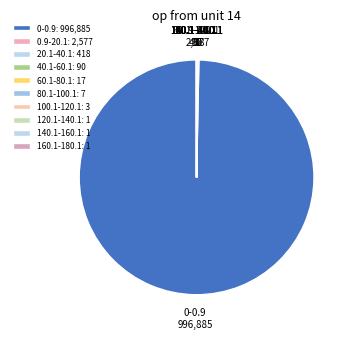

Does 0-0.9 represent more than half of the total?

Yes